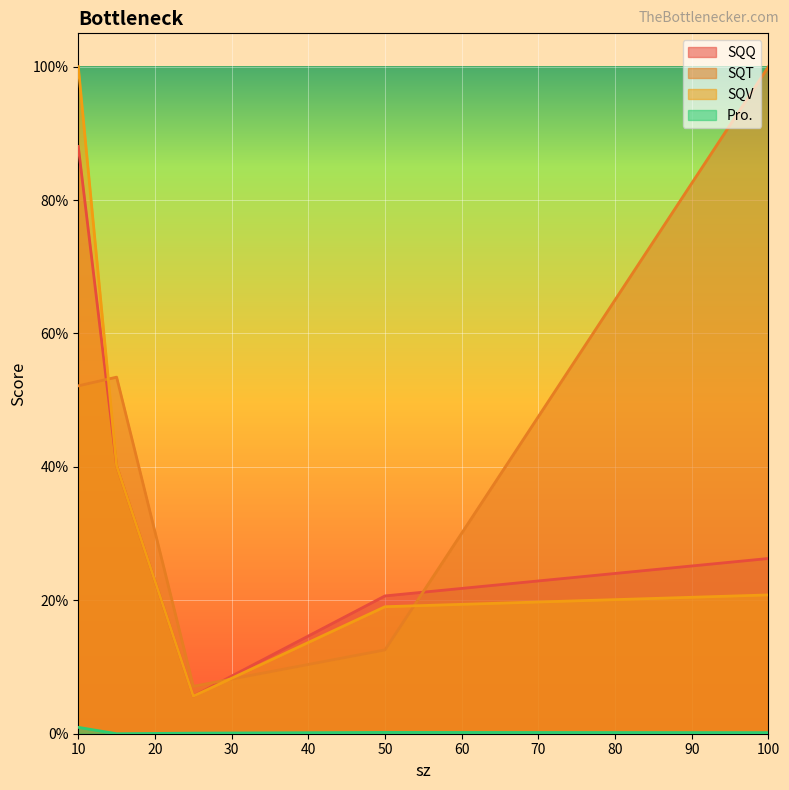

True or false: SQQ and Pro. intersect in this chart.

False